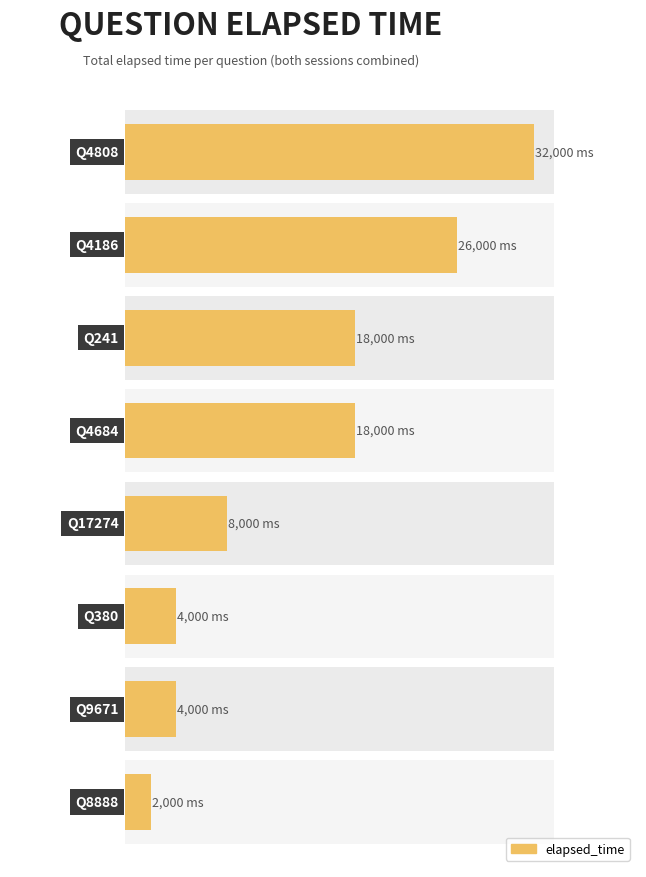

Between 4 and 6, which is larger?

4